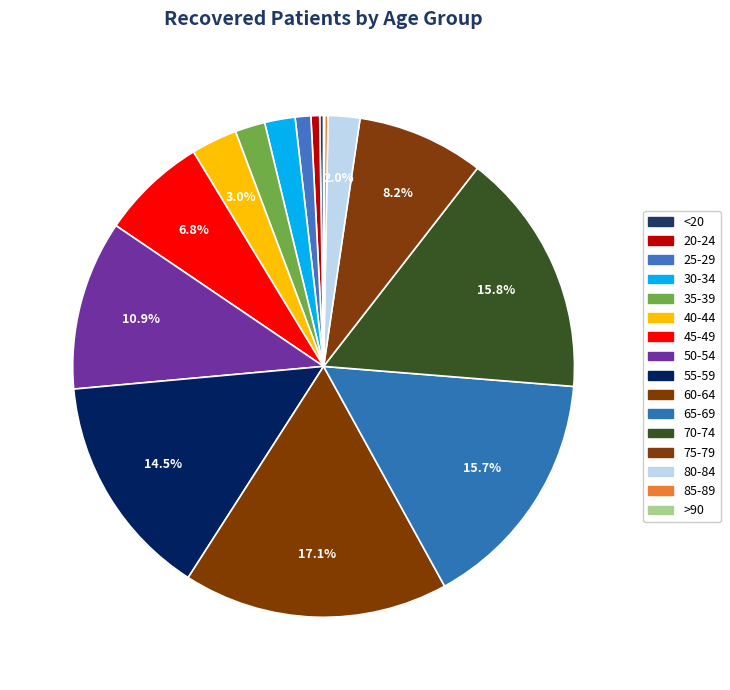

Is 30-34 the majority of the pie?

No